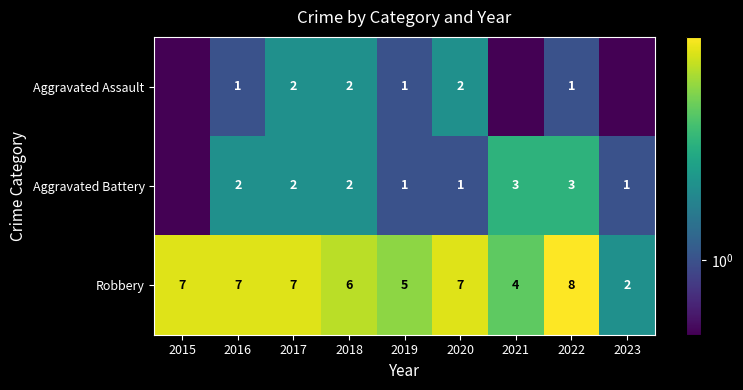

What is the difference between the highest and lowest values at 2020?

6.0